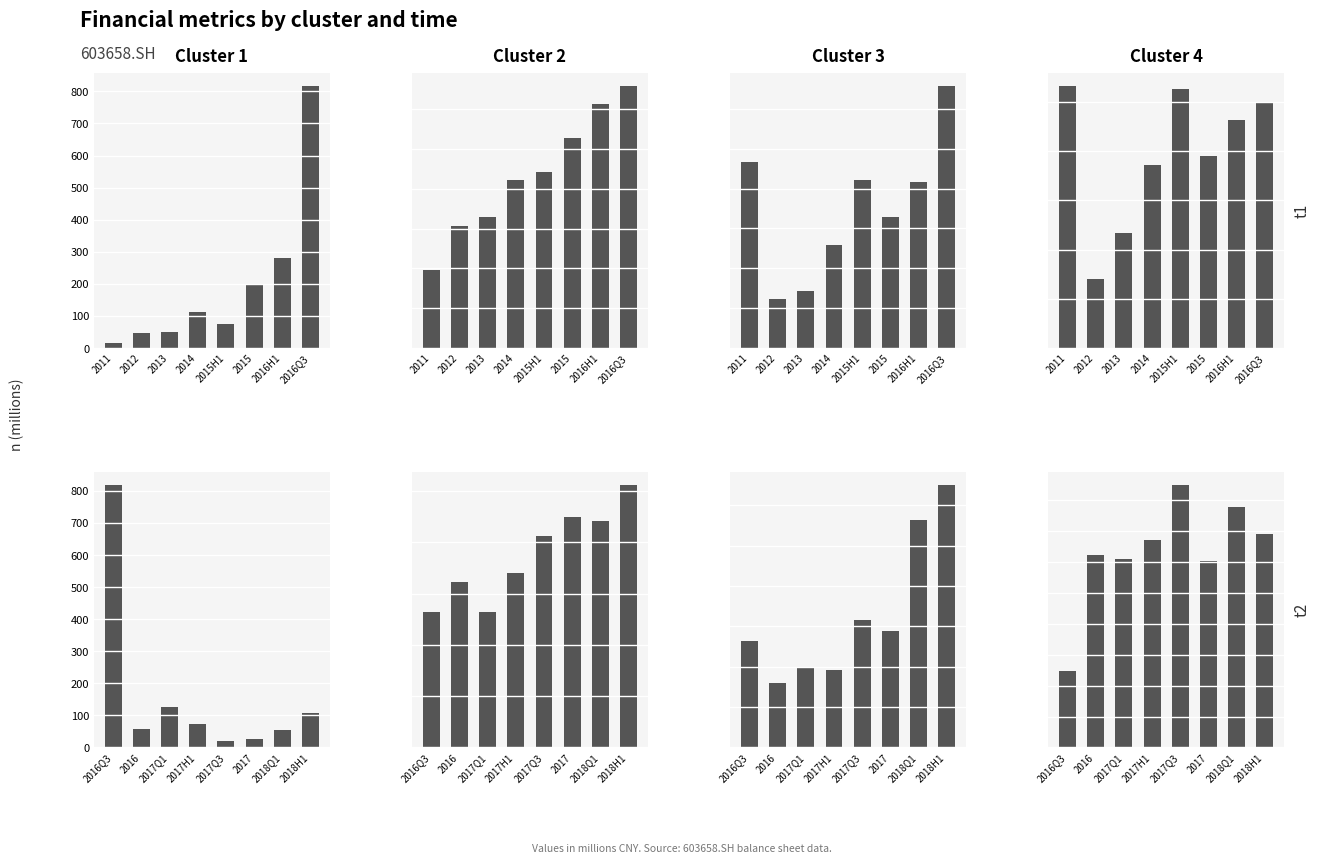

Which category has the highest value in the prepayment series?

2017Q3